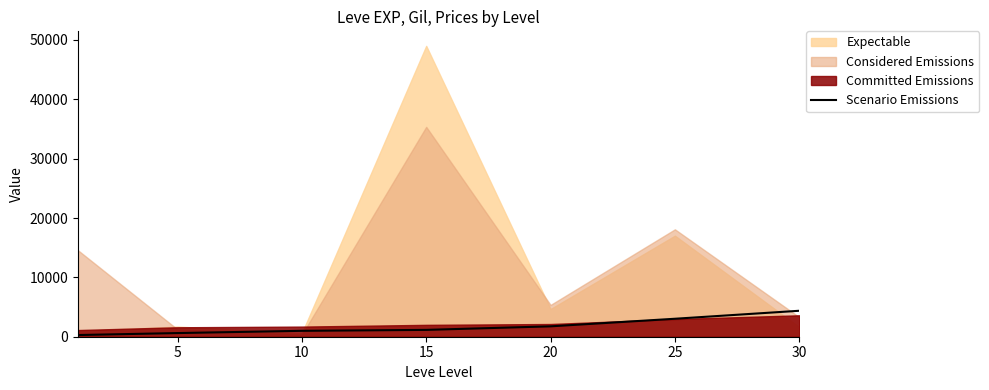

Is it true that the value at 30 is 4373.0?

True